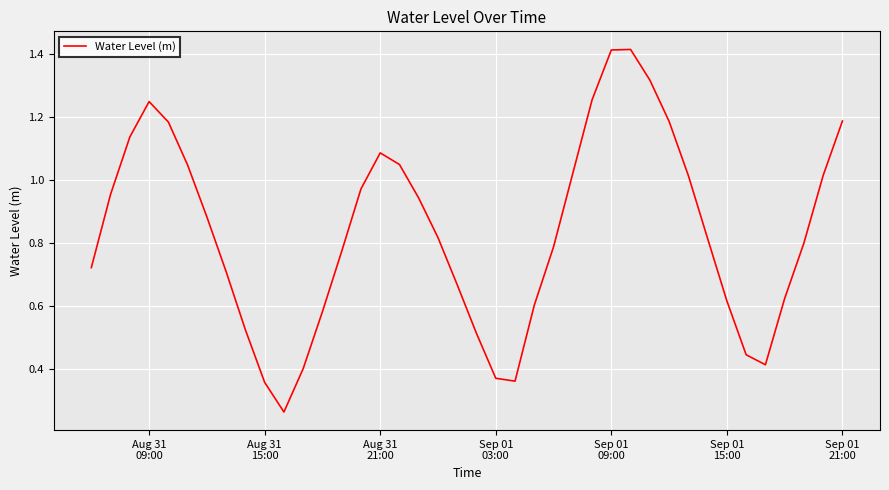

How many lines are shown in the chart?

1